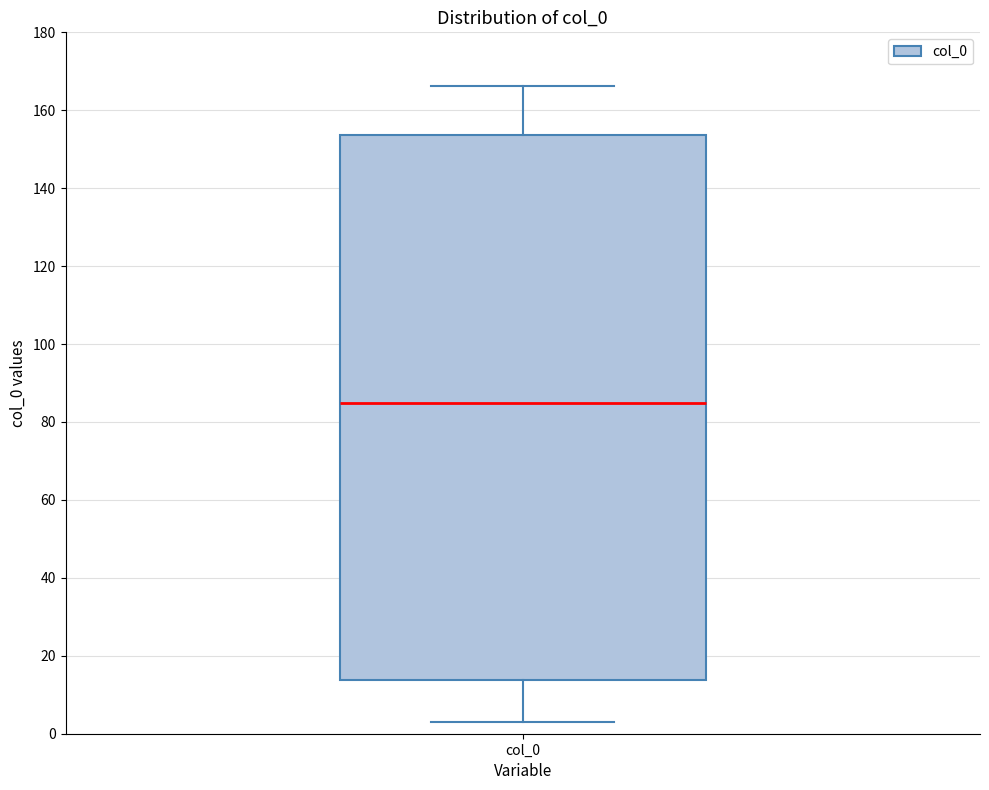

Read this box plot against the y-axis: the position of the median line, the range covered by the box, and the ends of both whiskers. The values are not printed on the chart, so give them approximately, as read against the axis.

median 86, box 14 to 154, whiskers 4 to 166